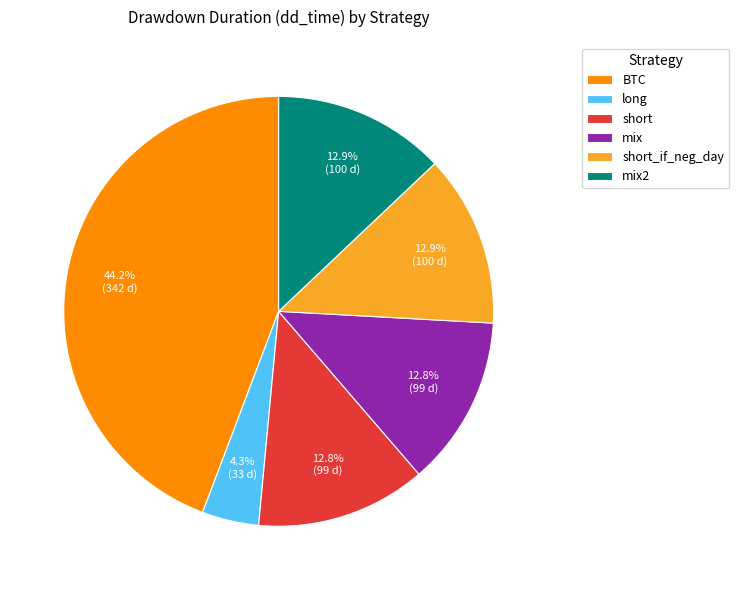

Is there a majority slice in this chart?

No